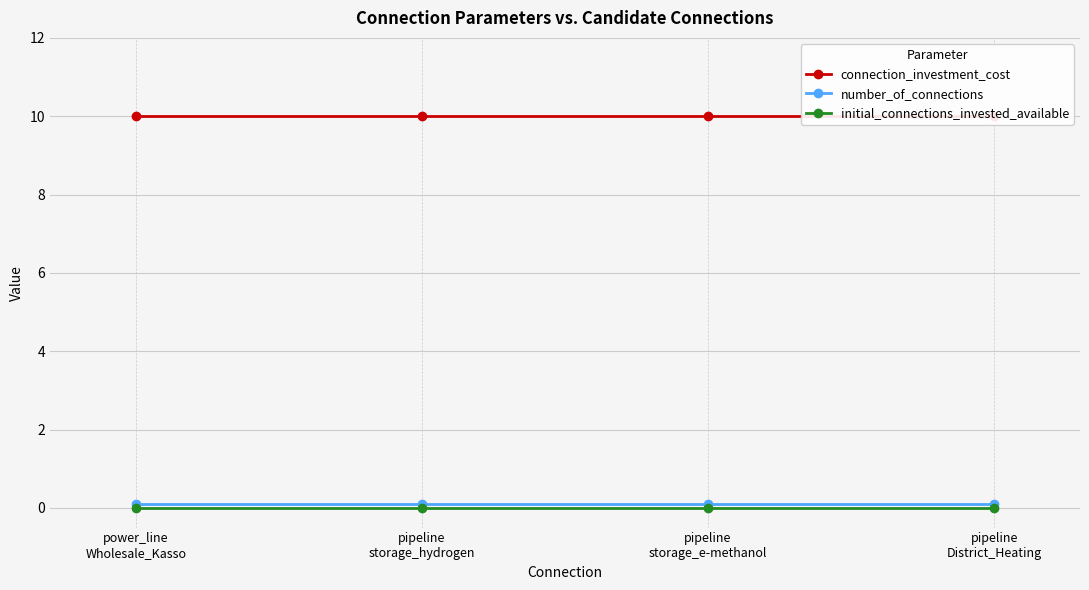

What is the highest value of the connection_investment_cost series?

10.0